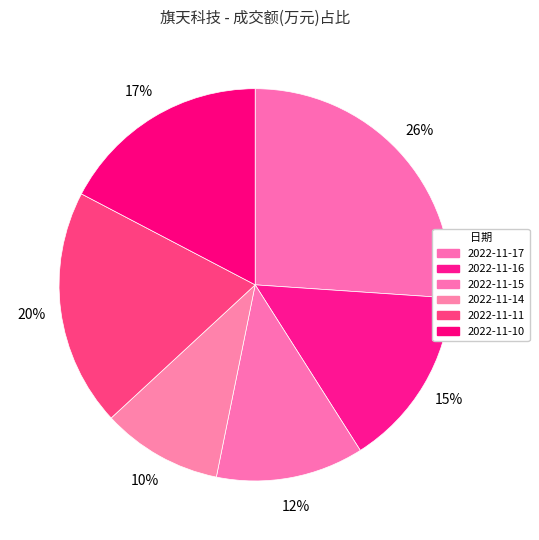

How many slices are in this pie chart?

6